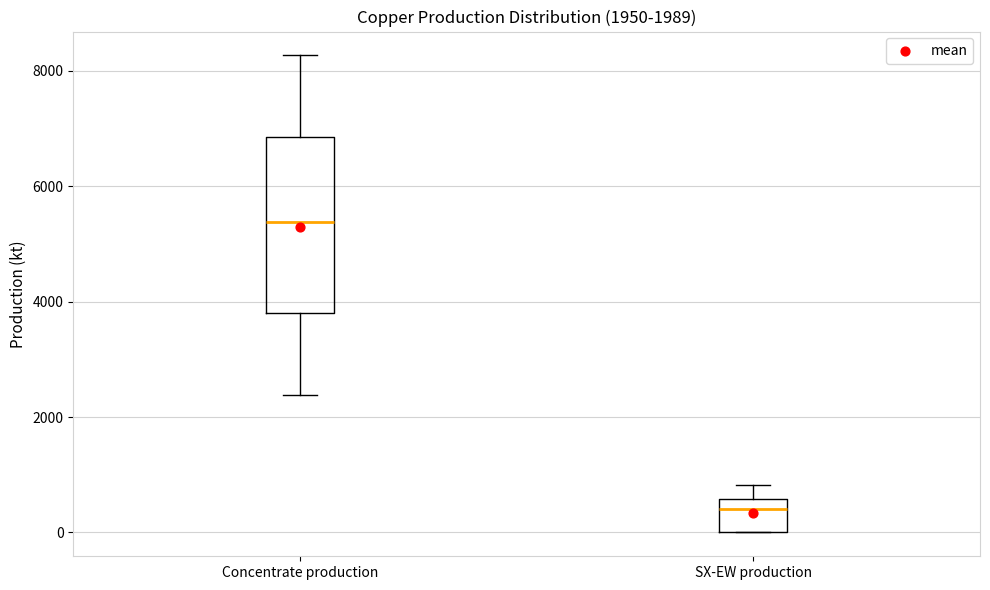

Comparing the boxes themselves (not the whiskers), which one is the tallest?

Concentrate production